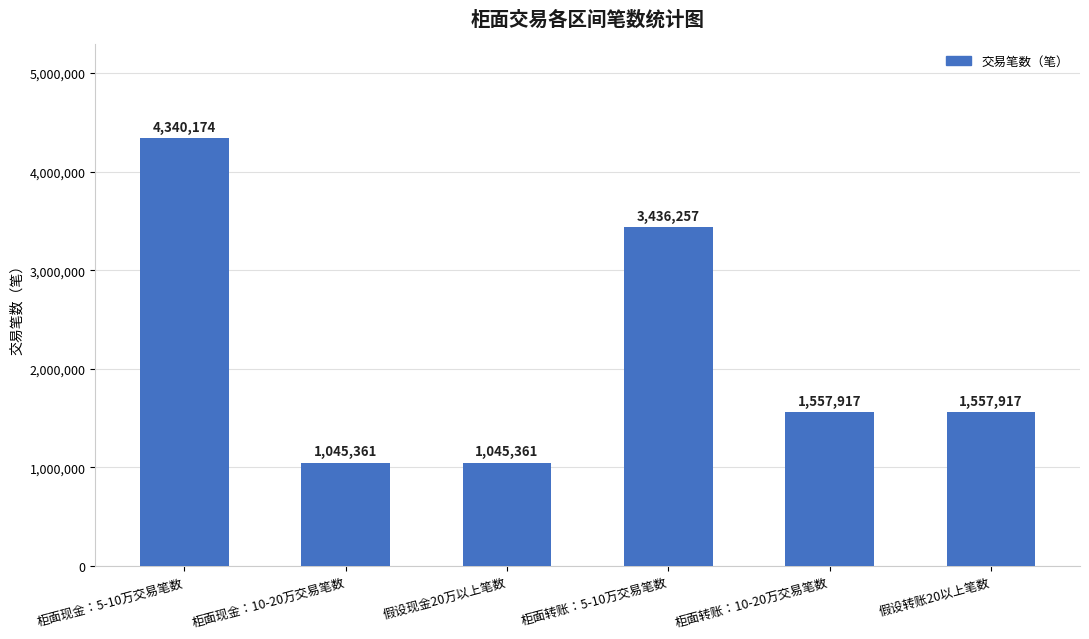

How many values are below 1557917?

2